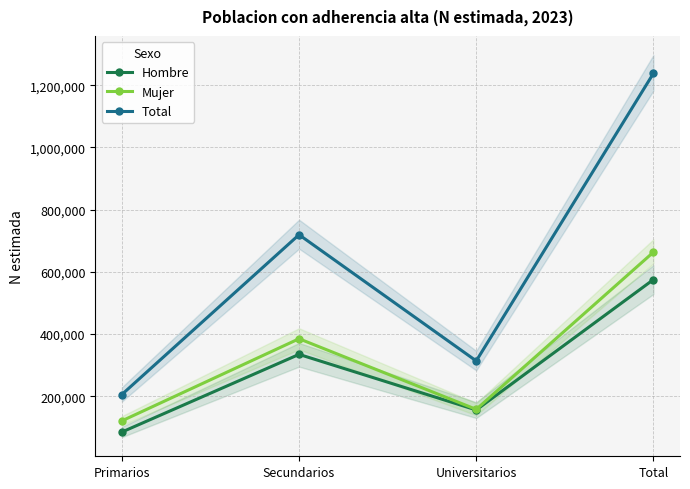

Reading right to left, list all the values displayed in this chart.

Hombre: 574923	155776	334435	84711
Mujer: 663061	157666	384726	120669
Total: 1237984	313442	719162	205380